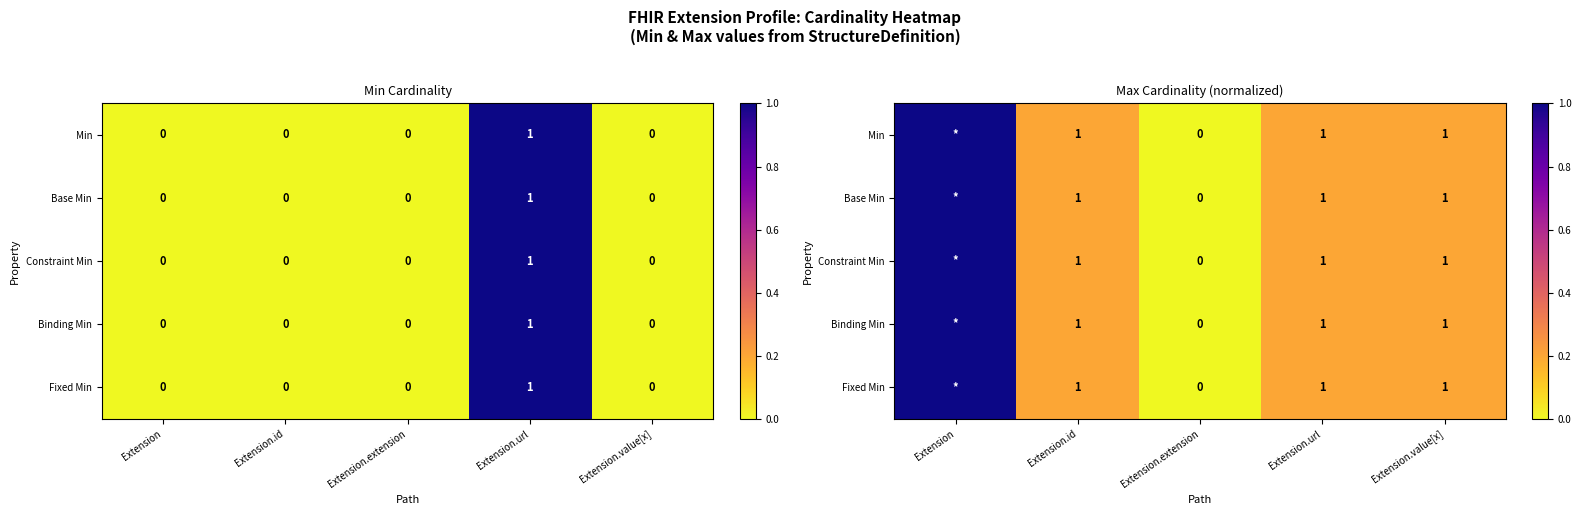

How many Min values are between 0 and 1?

5